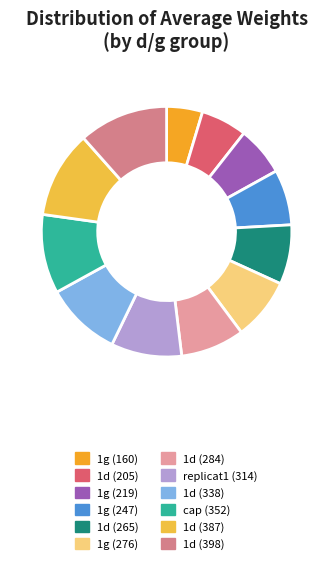

What is the smallest slice in the pie chart?

1g (160)